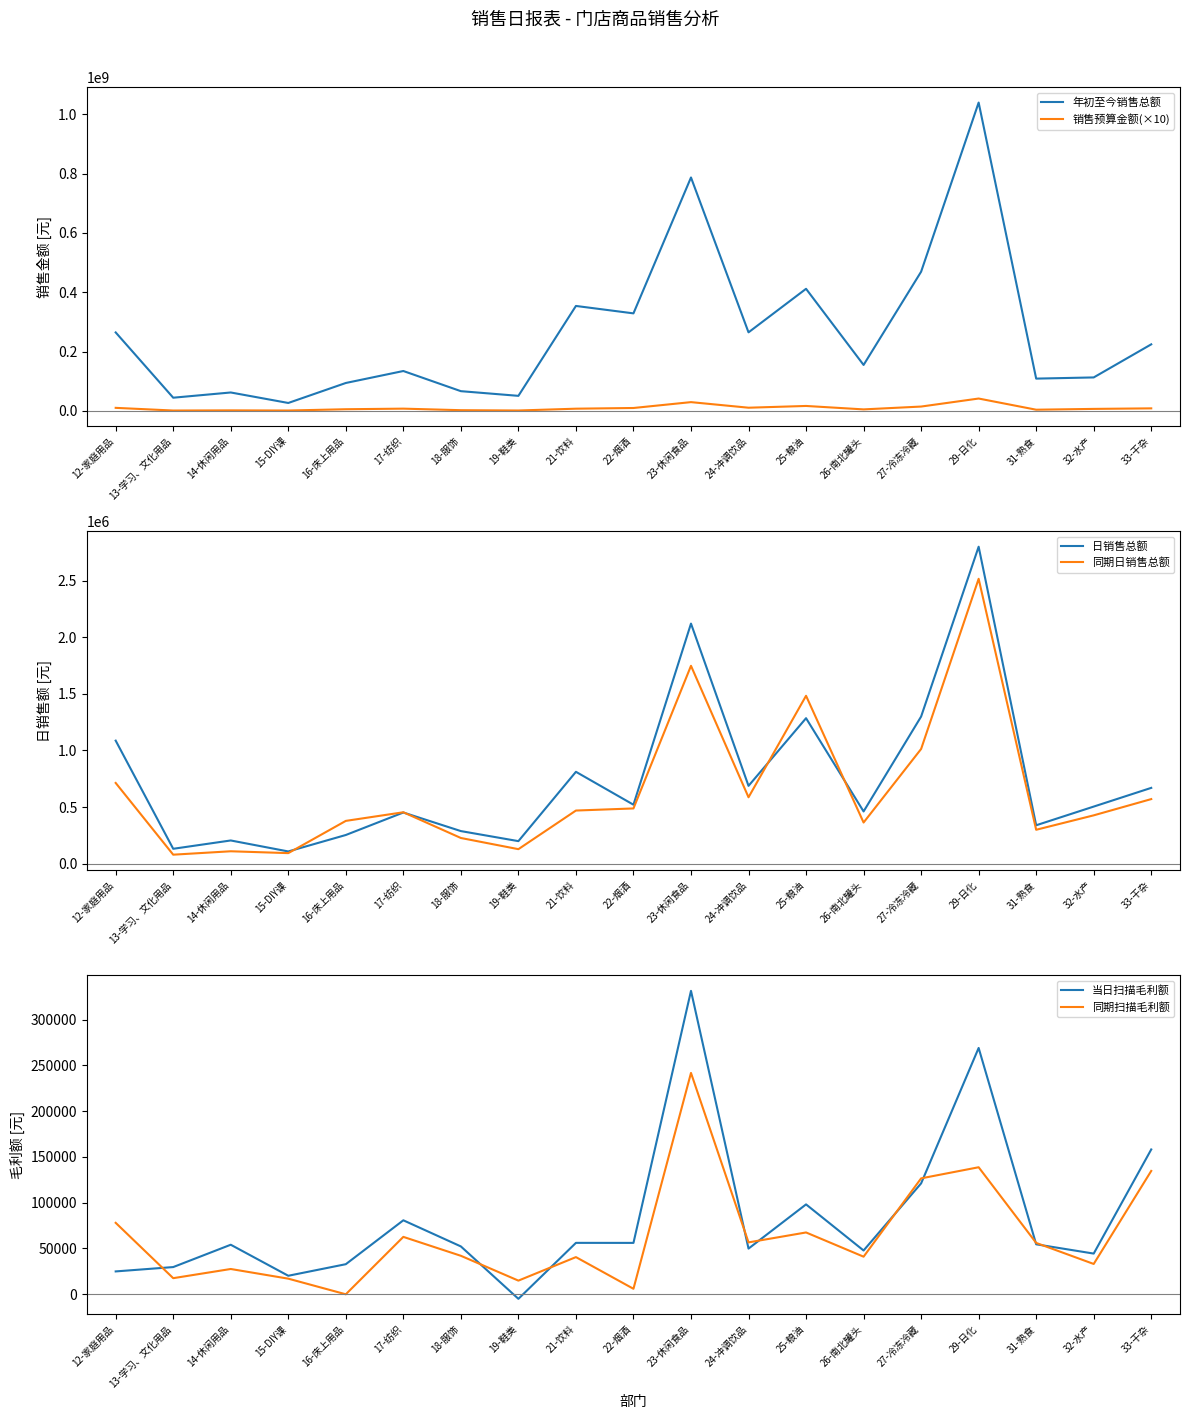

What is the sum of the 日销售总额 values at 32-水产 and 25-粮油?

1789325.9